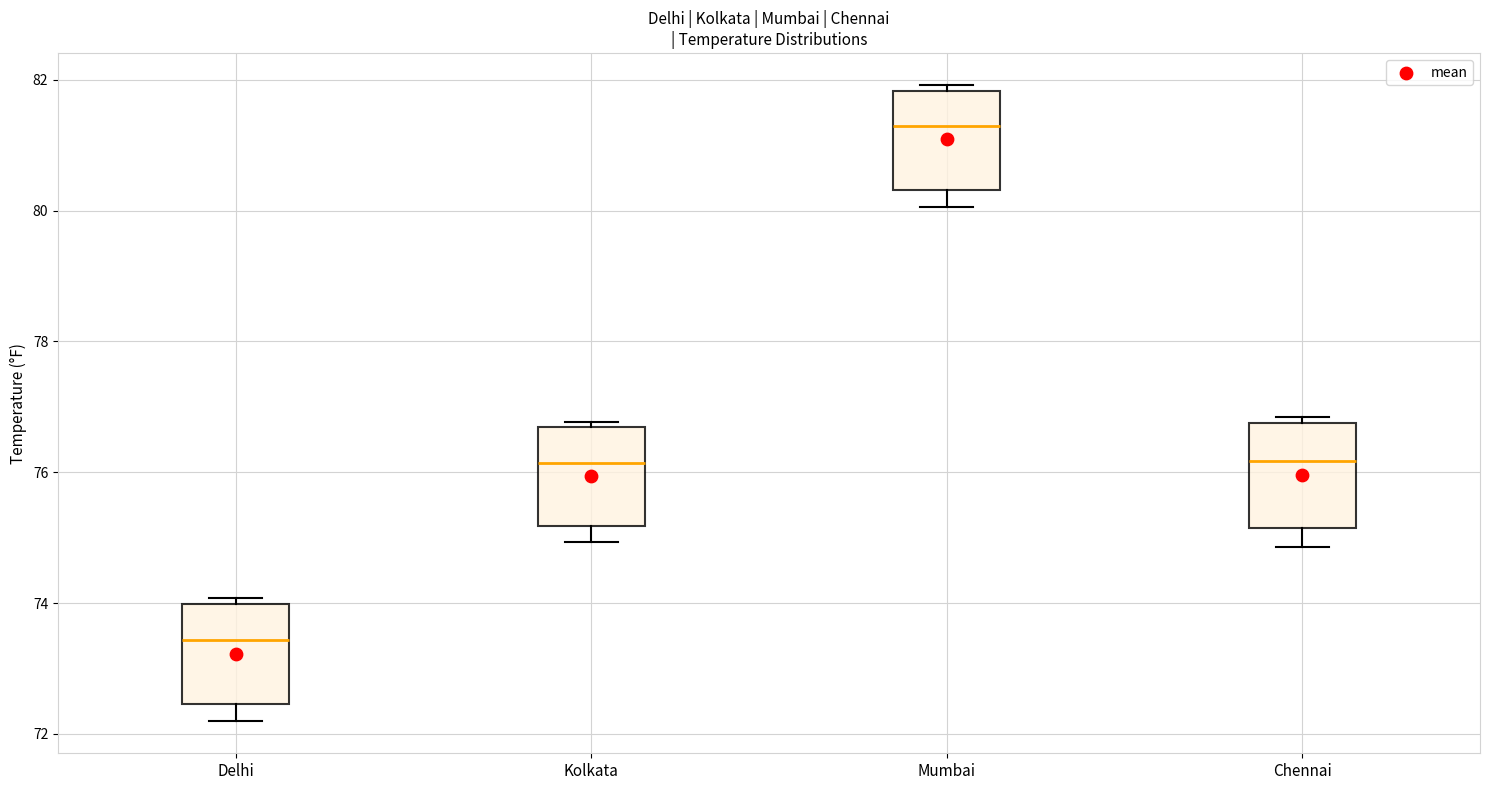

Where does the median line of the box for Delhi sit on the y-axis? The values are not printed on the chart, so give them approximately, as read against the axis.

73.4